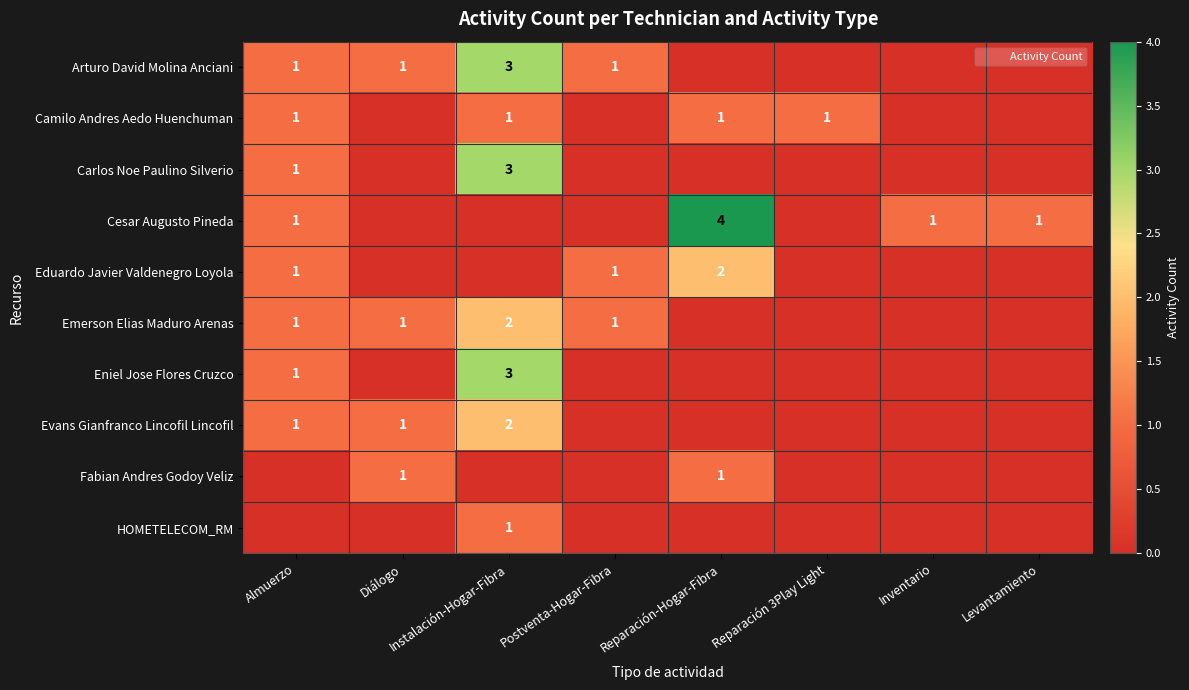

How many series are shown in this chart?

10